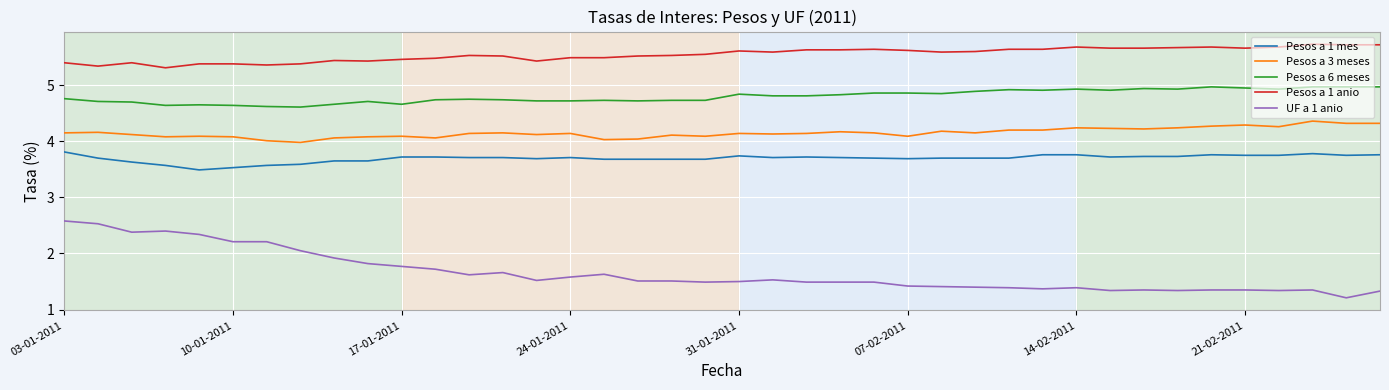

Does the chart have visible grid lines?

Yes